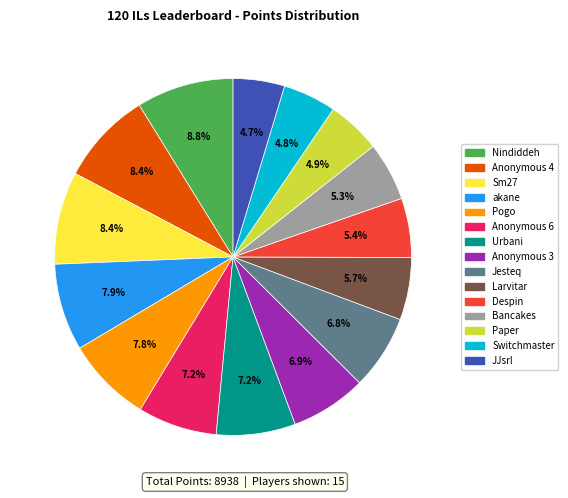

Which has a higher value, Paper or Urbani?

Urbani